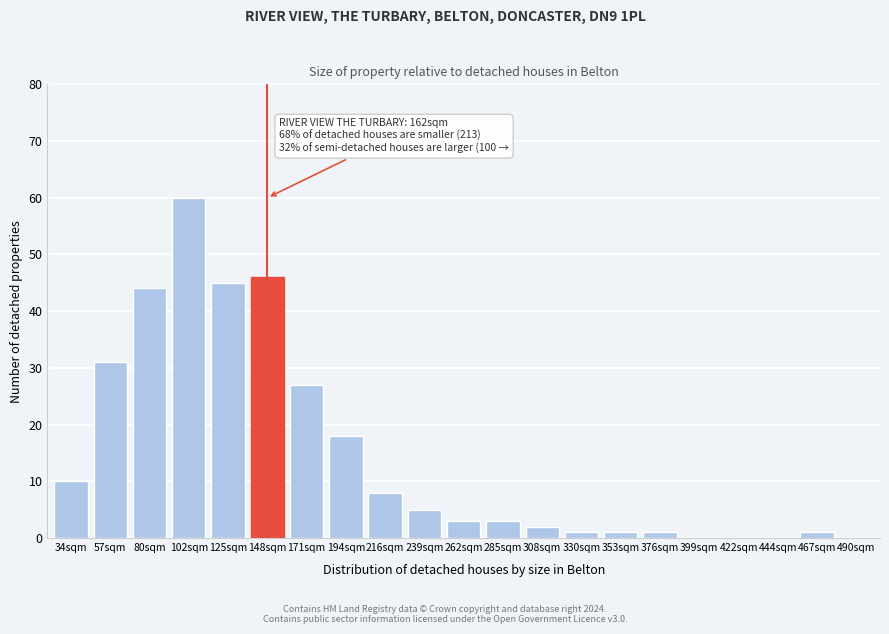

Reading left to right, extract all data points from this chart.

34sqm=10	57sqm=31	80sqm=44	102sqm=60	125sqm=45	148sqm=46	171sqm=27	194sqm=18	216sqm=8	239sqm=5	262sqm=3	285sqm=3	308sqm=2	330sqm=1	353sqm=1	376sqm=1	399sqm=0	422sqm=0	444sqm=0	467sqm=1	490sqm=0